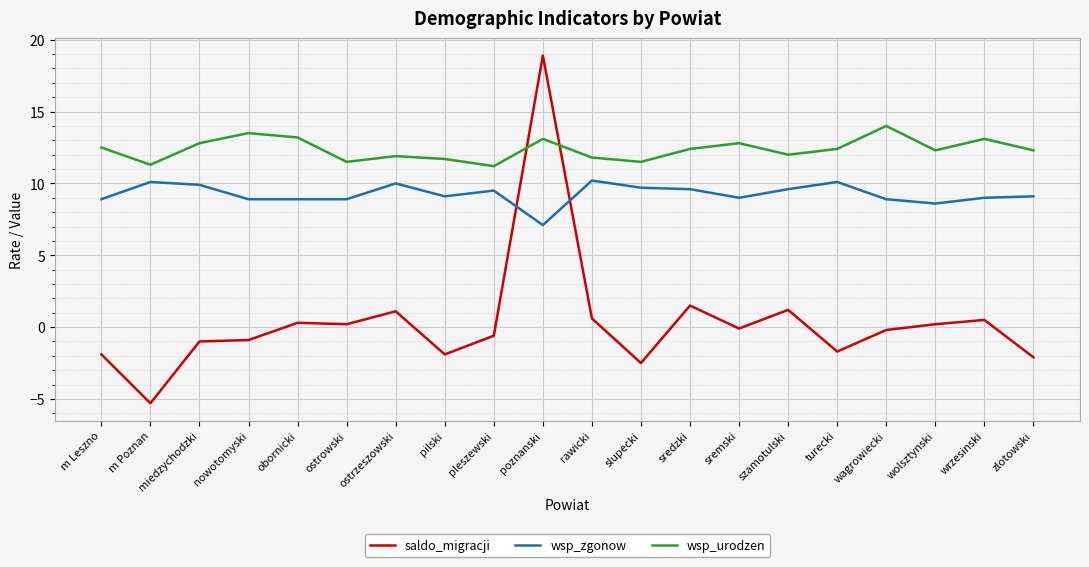

Which series has the widest spread of values?

saldo_migracji